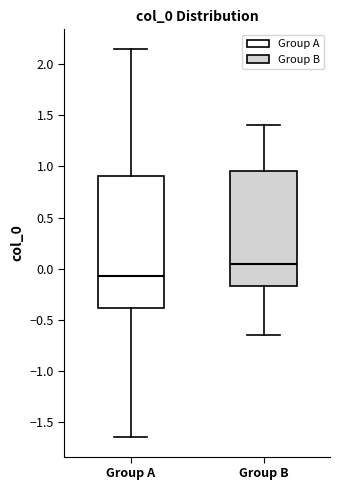

Reading left to right, read every box against the y-axis: the position of its median line, the range the box covers, and the ends of its whiskers. The values are not printed on the chart, so give them approximately, as read against the axis.

Group A: median -0.10, box -0.40 to 0.90, whiskers -1.65 to 2.15
Group B: median 0.05, box -0.15 to 0.95, whiskers -0.65 to 1.40